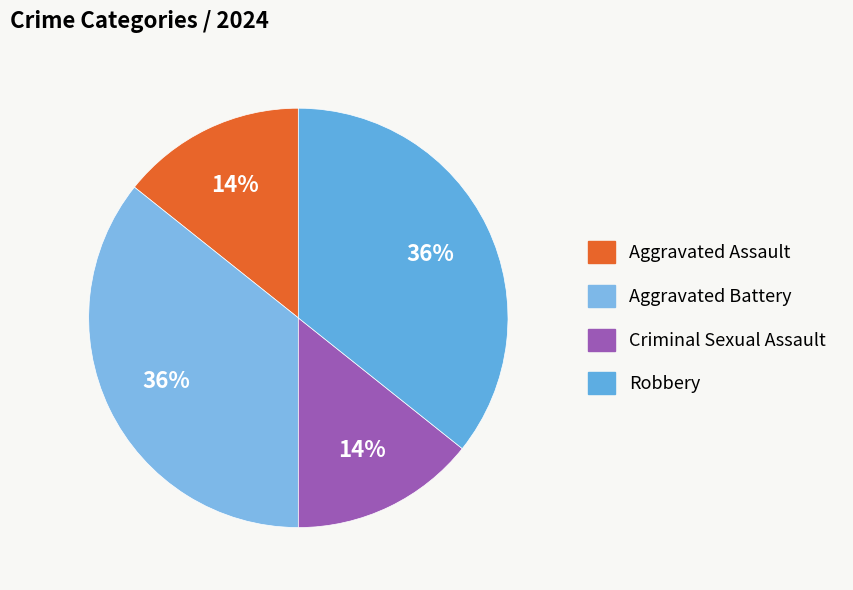

What percentage is NOT represented by Aggravated Battery?

64.3%